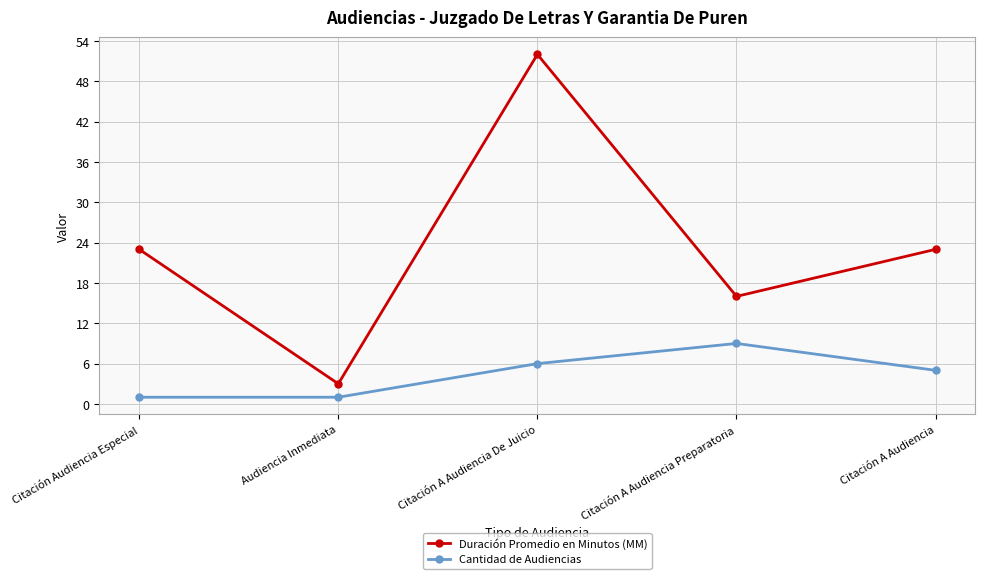

Count the number of data series in this chart.

2